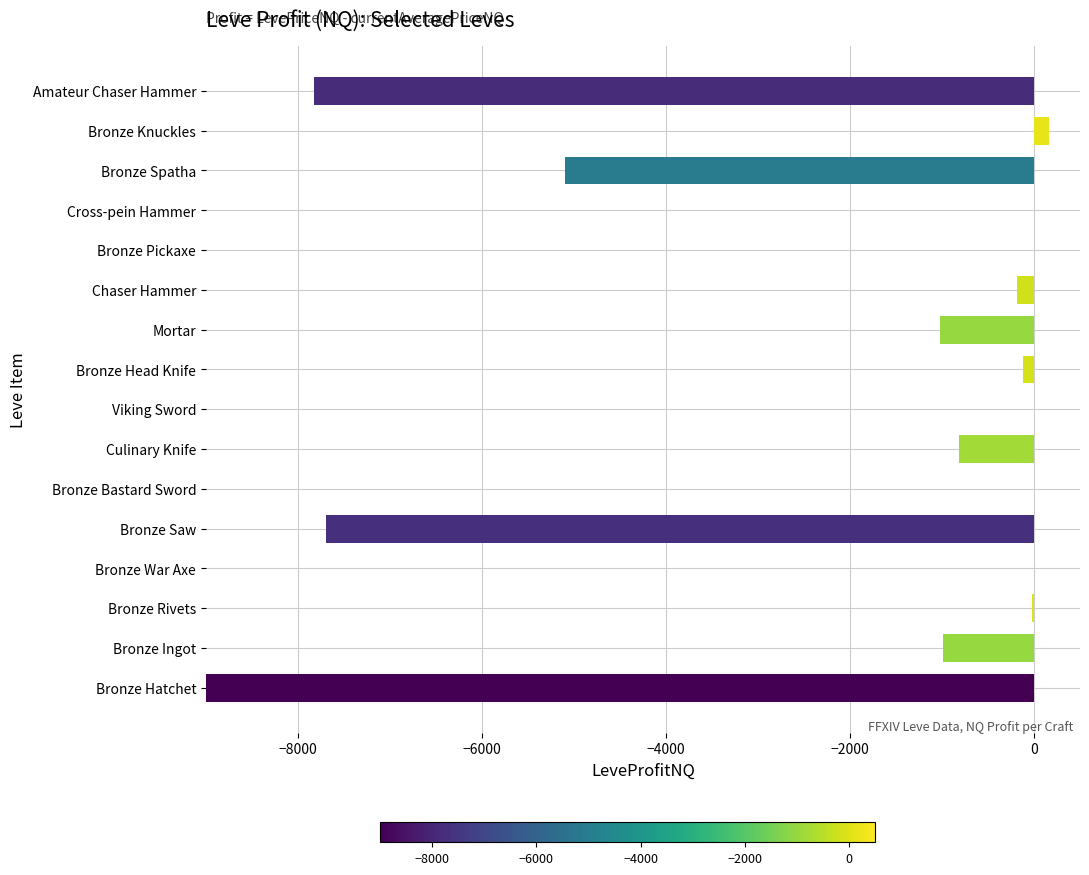

Are the bars grouped side by side (vs. stacked)?

No